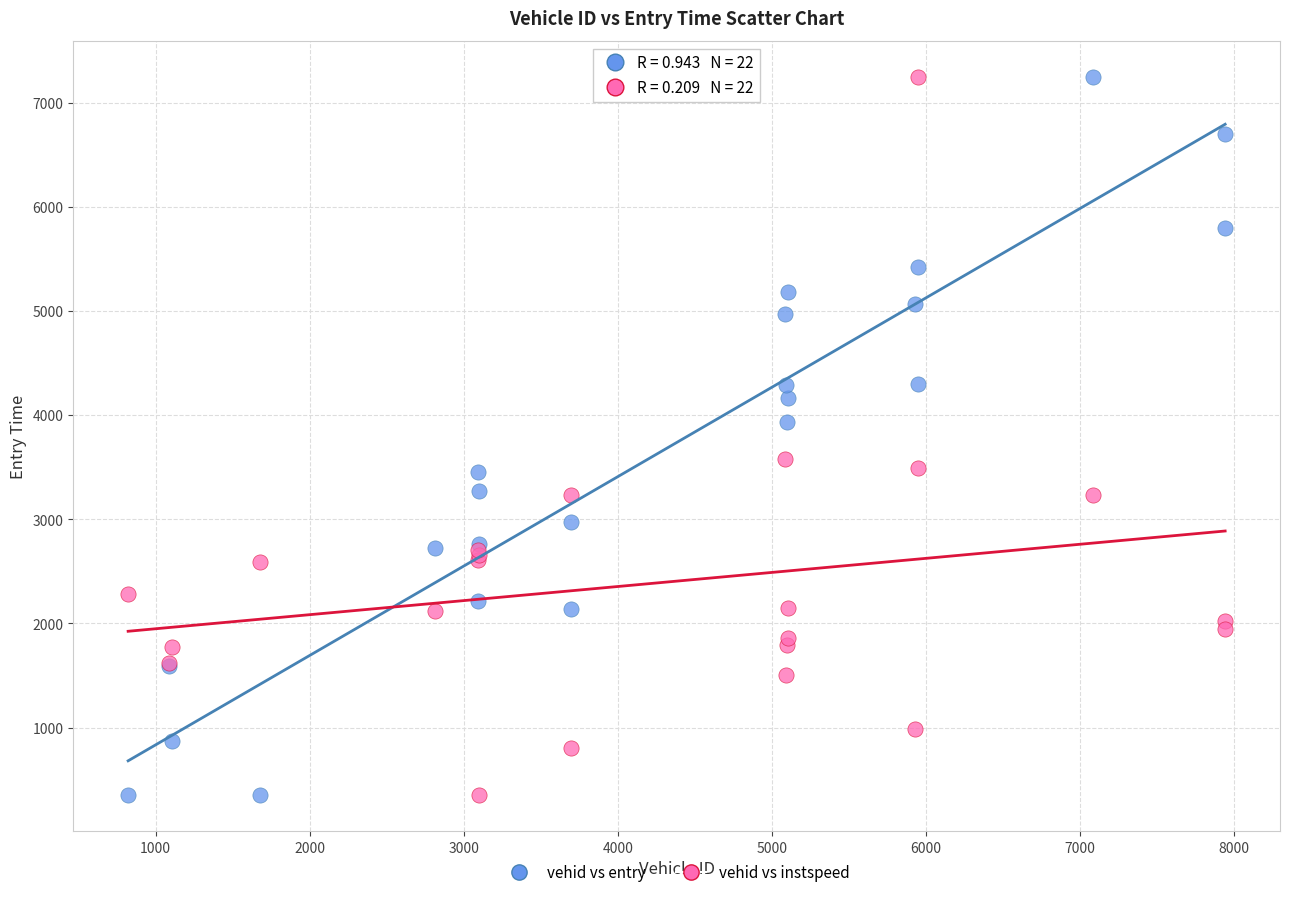

Across all series, what Y value is closest to 3798?

3938.1